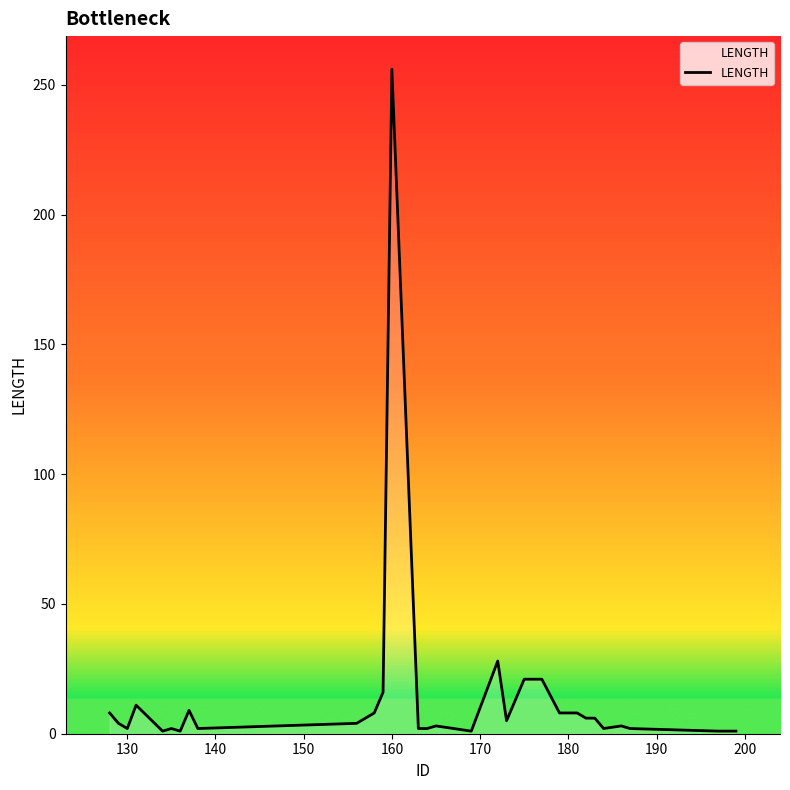

What is the maximum value shown in the chart?

256